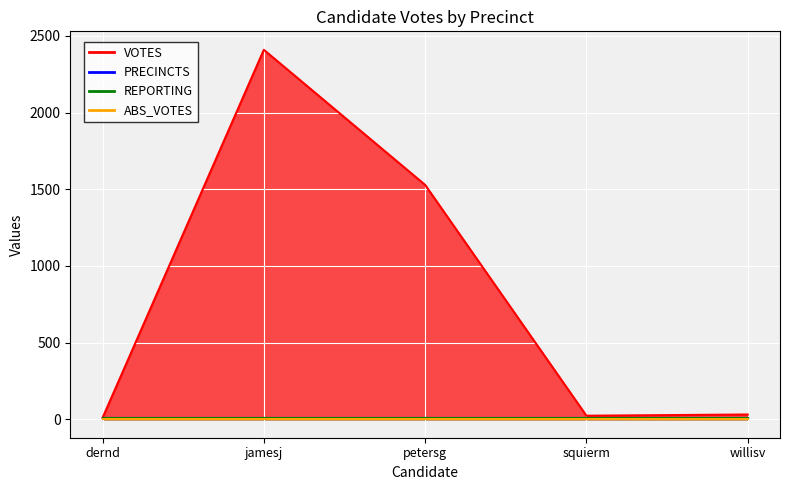

Is it true that PRECINCTS equals 11 at petersg?

False